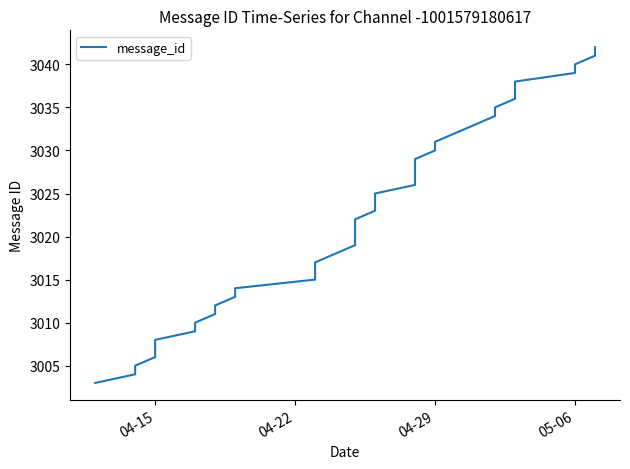

How many values are below 3023?

20